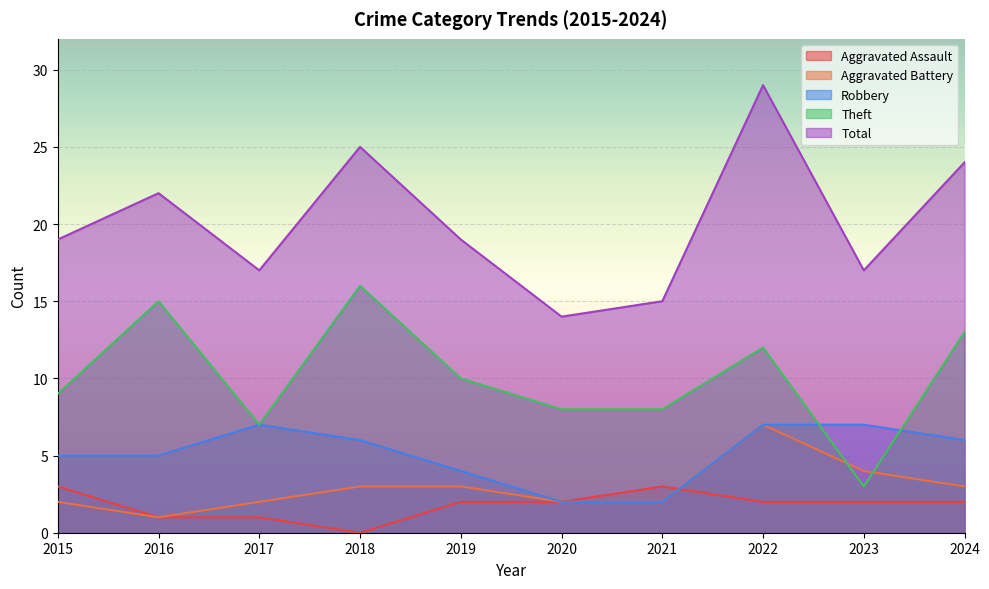

Which category has the lowest value across all series?

2018